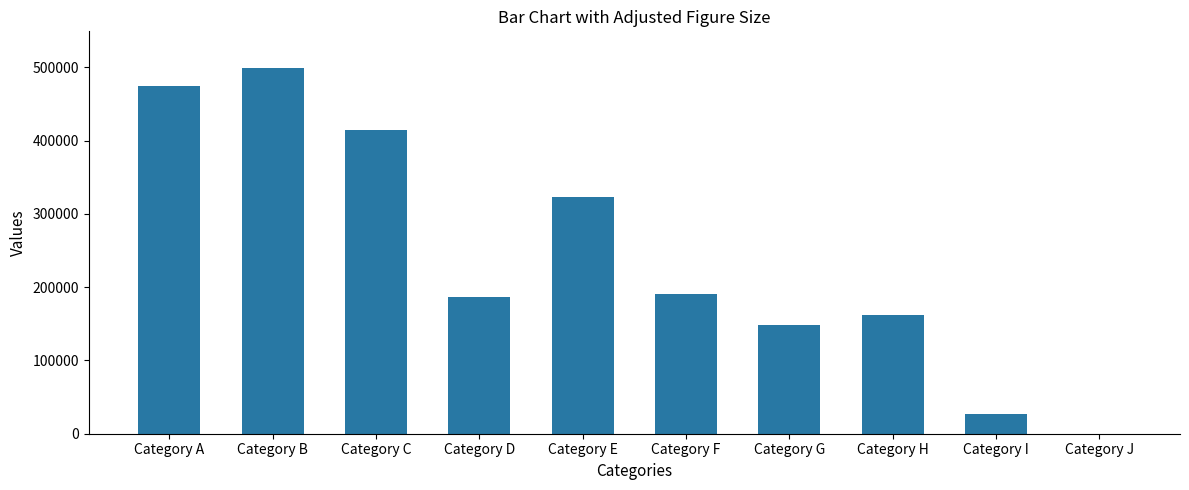

At which category does the chart reach its peak across all series?

Category B